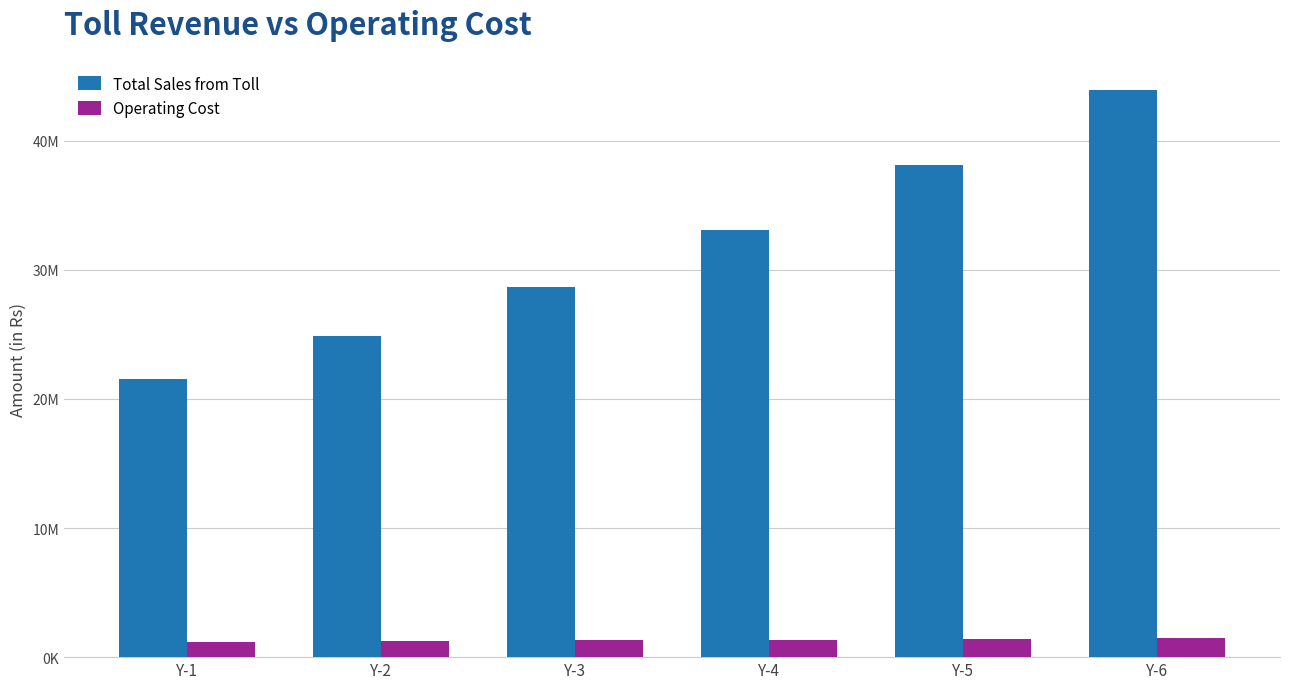

What are all the series names shown in the legend?

Total Sales from Toll, Operating Cost